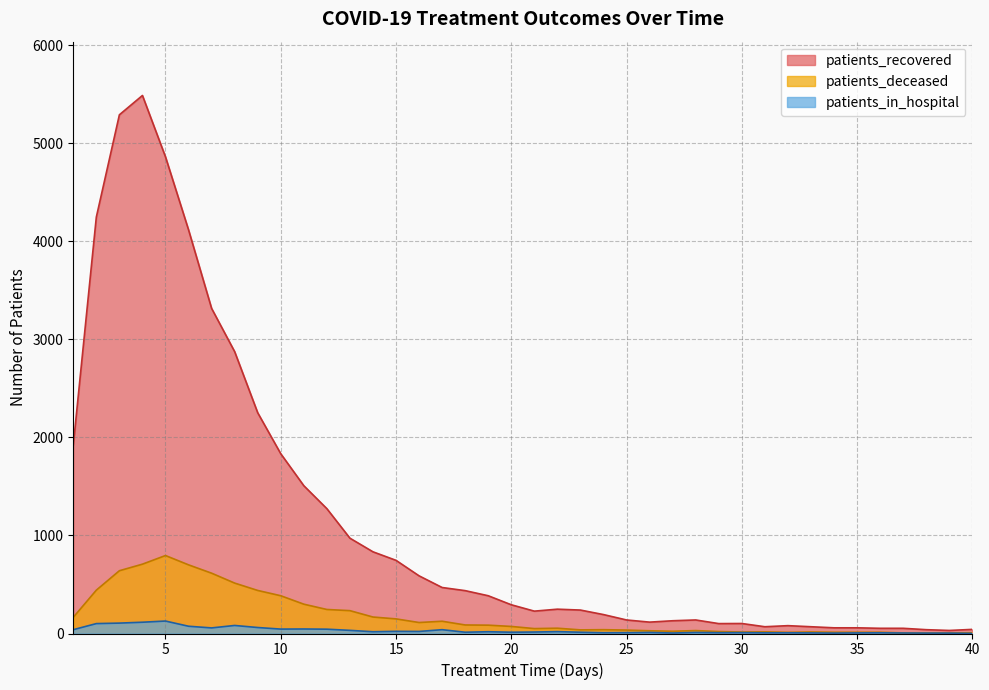

How many interior local peaks does the patients_deceased series have?

7